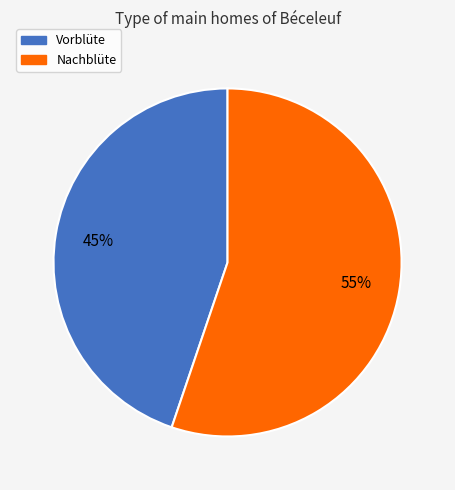

How many slices are in this pie chart?

2